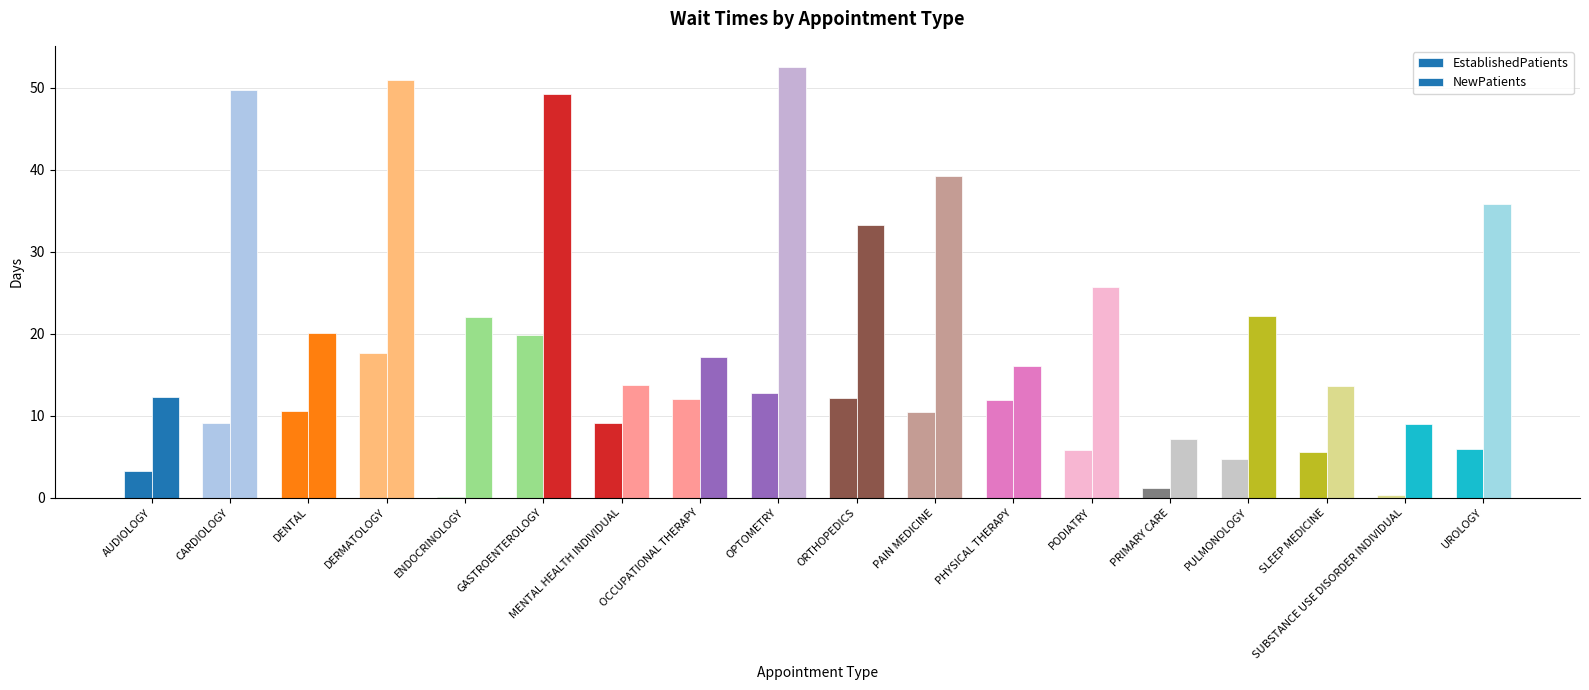

Are the bars horizontal?

No